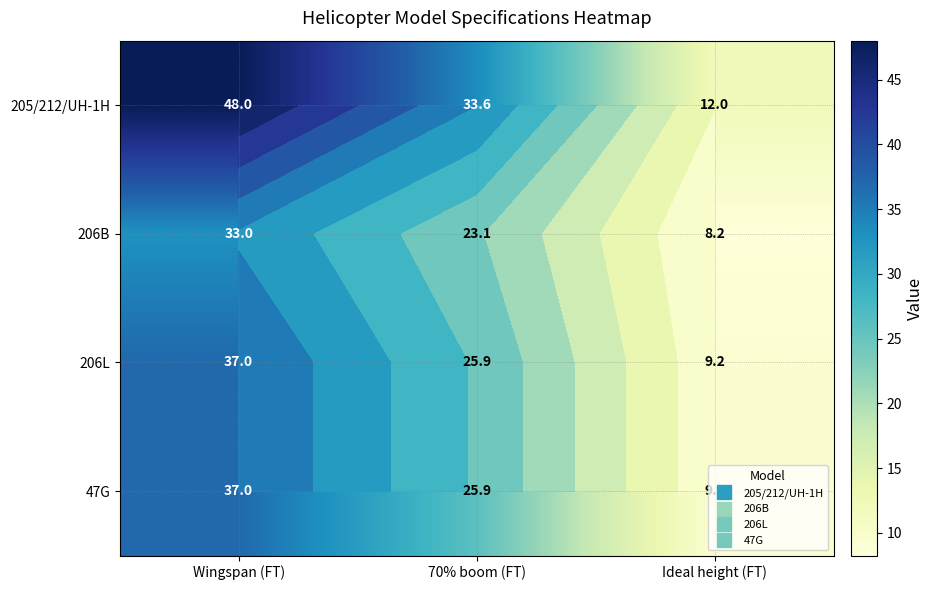

Which series has the largest total across all categories?

205/212/UH-1H